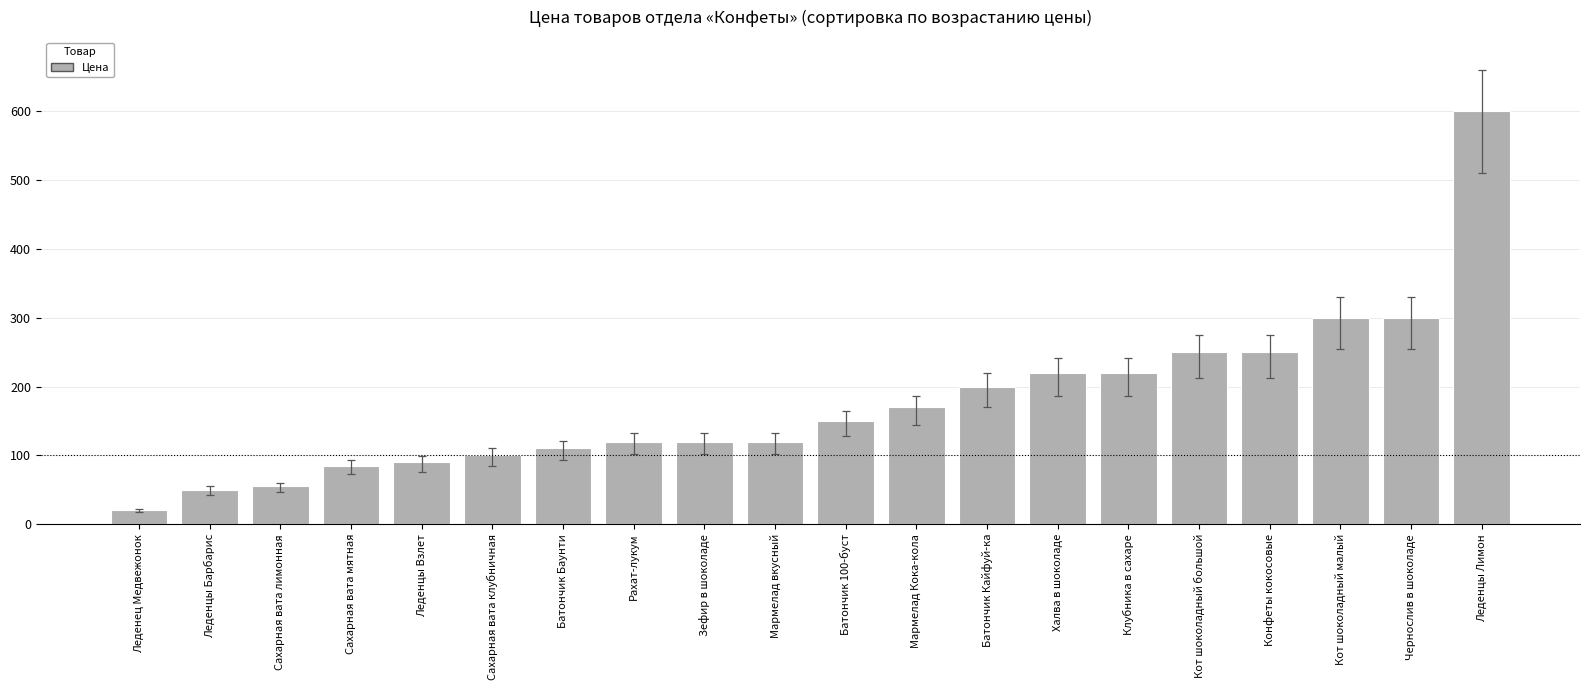

True or false: the data shows 600 at Леденцы Лимон.

True